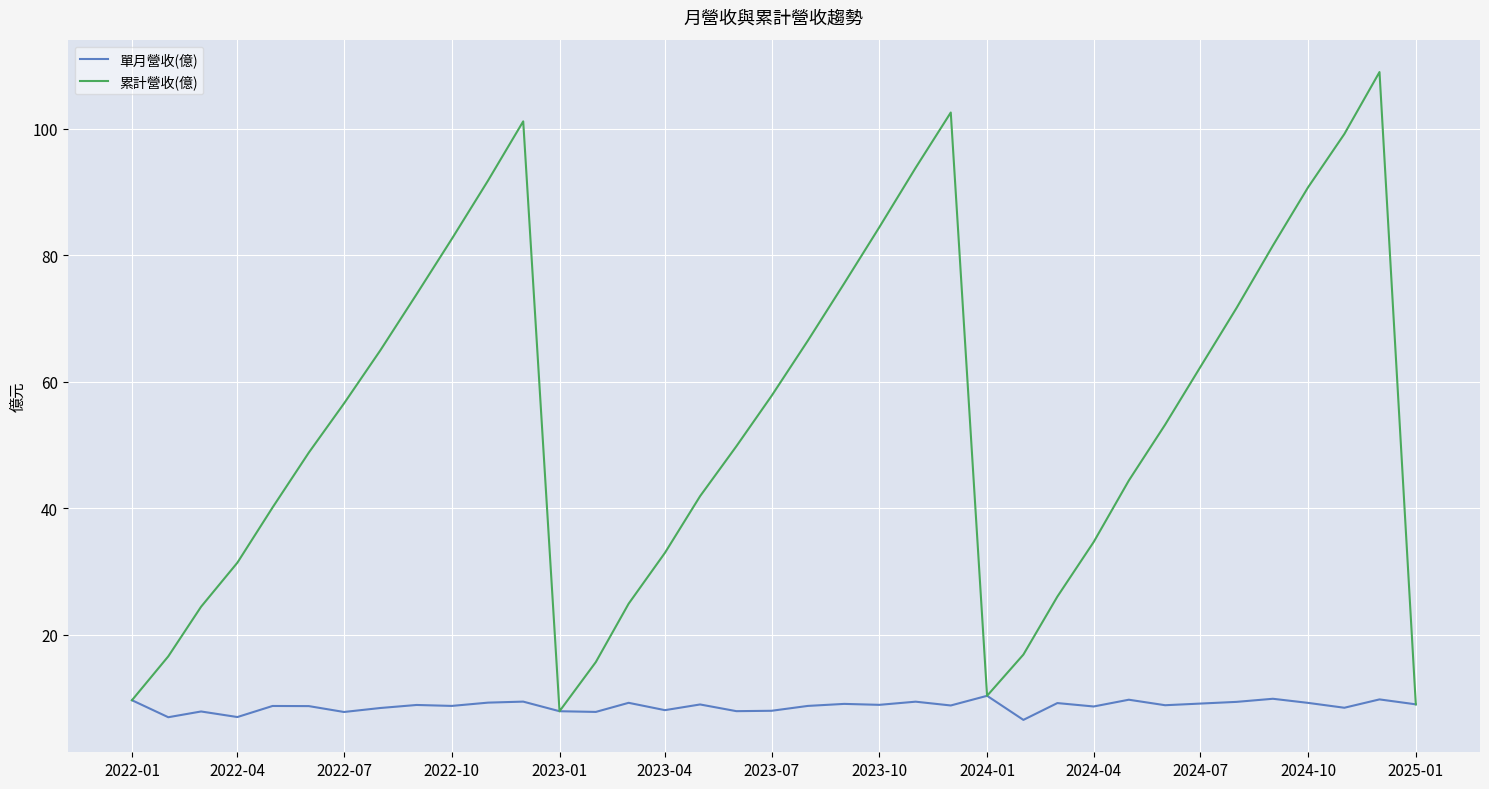

Rank the series by their maximum value, from highest to lowest.

累計營收(億), 單月營收(億)